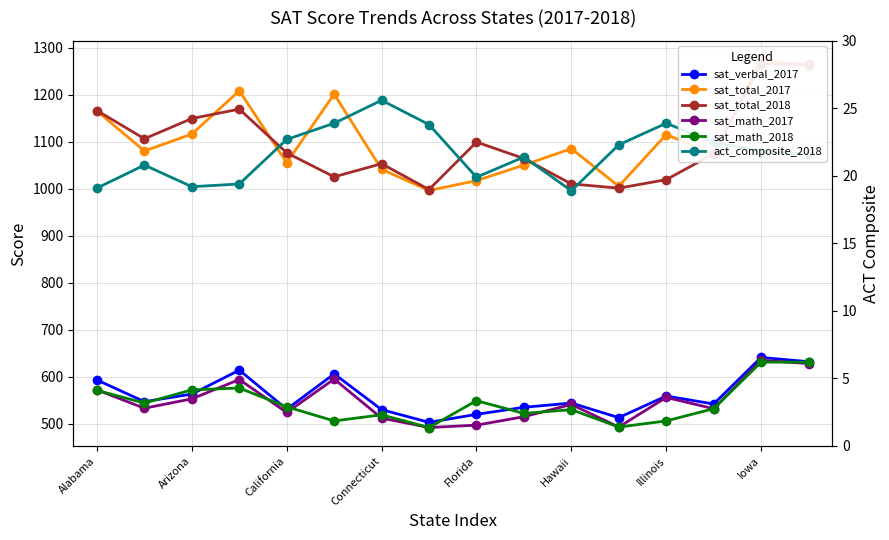

Where does the sat_total_2017 series first go above 1085?

Alabama